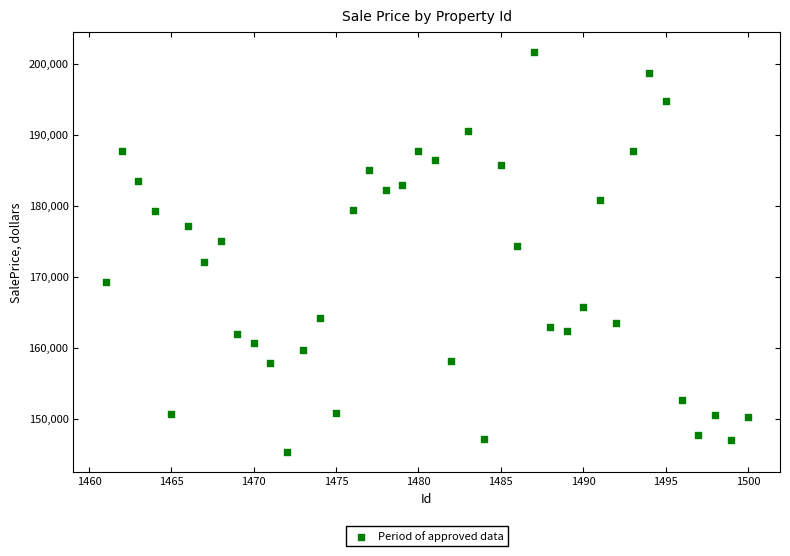

What is the range of X values (max minus min)?

39.0